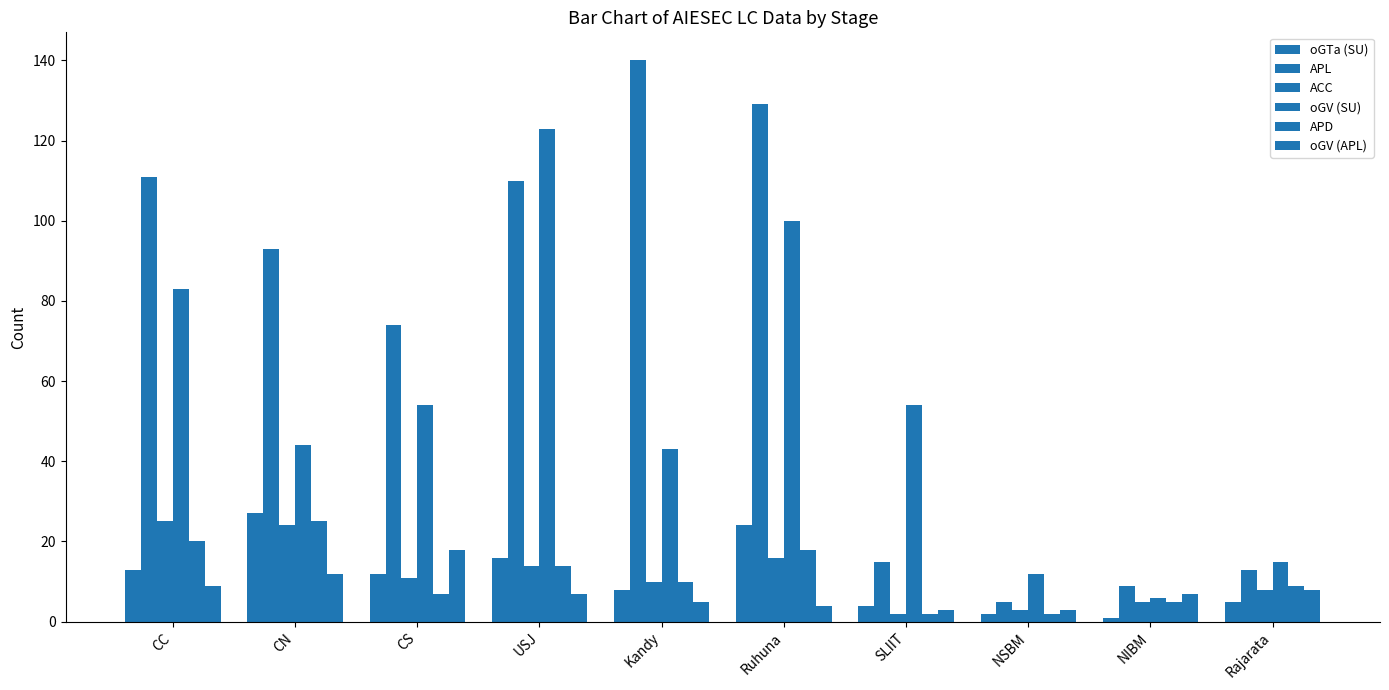

Reading right to left, transcribe all the data shown in this chart.

oGTa (SU): 5	1	2	4	24	8	16	12	27	13
APL: 13	9	5	15	129	140	110	74	93	111
ACC: 8	5	3	2	16	10	14	11	24	25
oGV (SU): 15	6	12	54	100	43	123	54	44	83
APD: 9	5	2	2	18	10	14	7	25	20
oGV (APL): 8	7	3	3	4	5	7	18	12	9